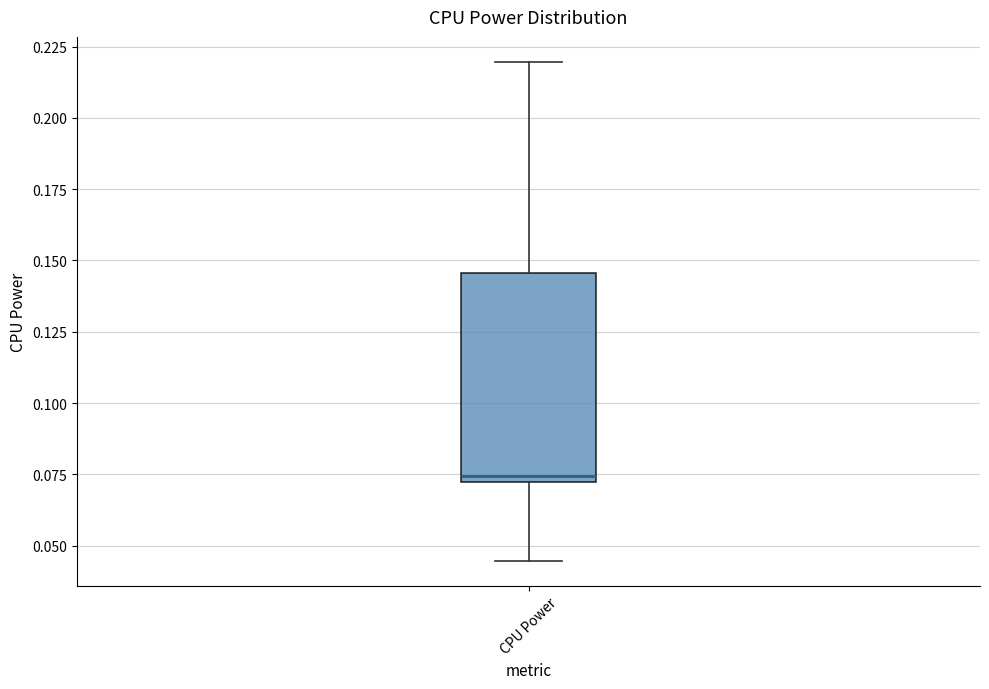

Where does the median line of the box for CPU Power sit on the y-axis? The values are not printed on the chart, so give them approximately, as read against the axis.

0.075